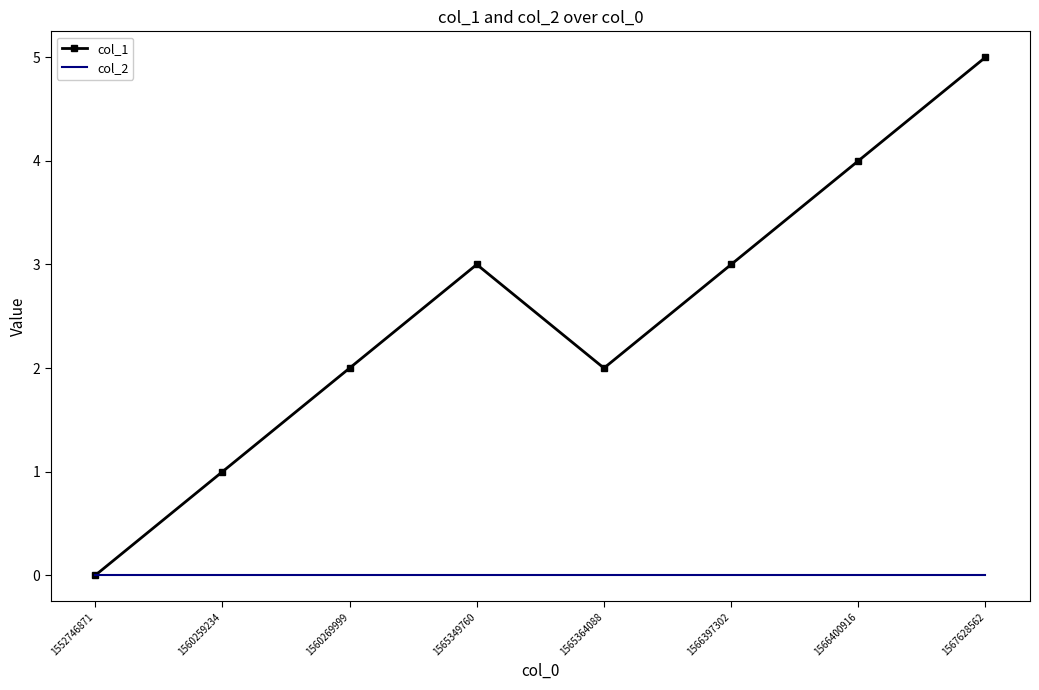

Which series has the largest total across all categories?

col_1